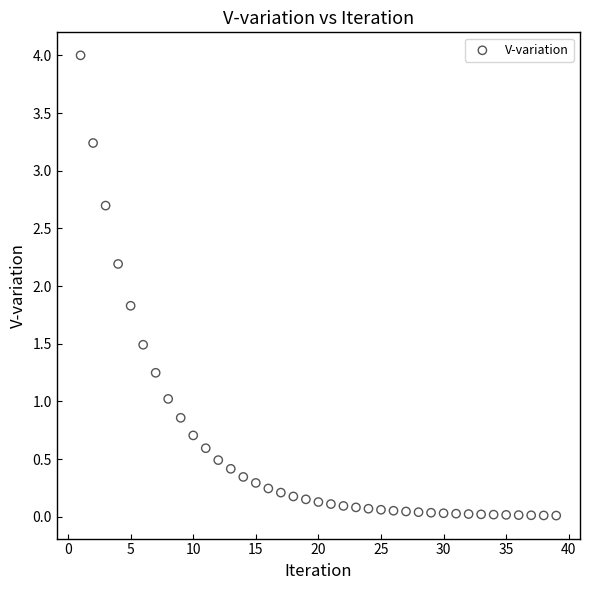

What is the range of X values (max minus min)?

38.0